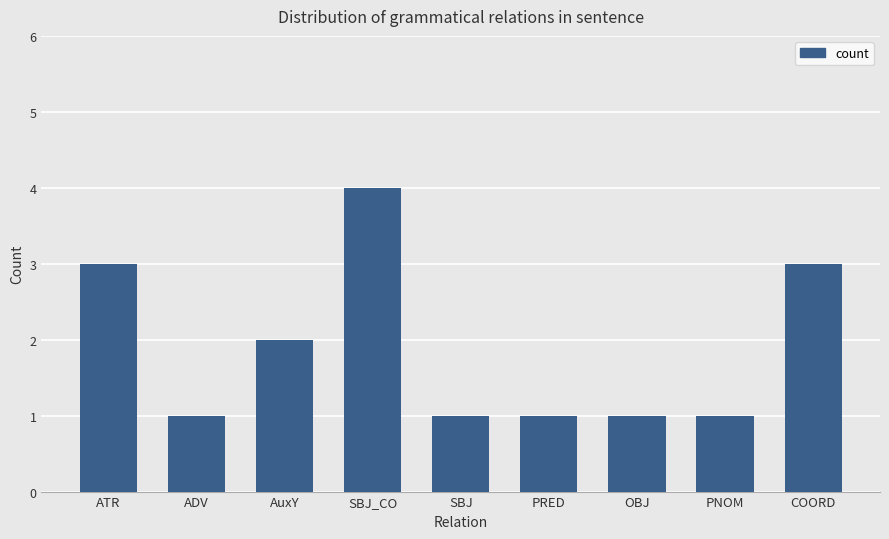

Approximately how many times larger is the value at OBJ compared to PNOM?

1.0